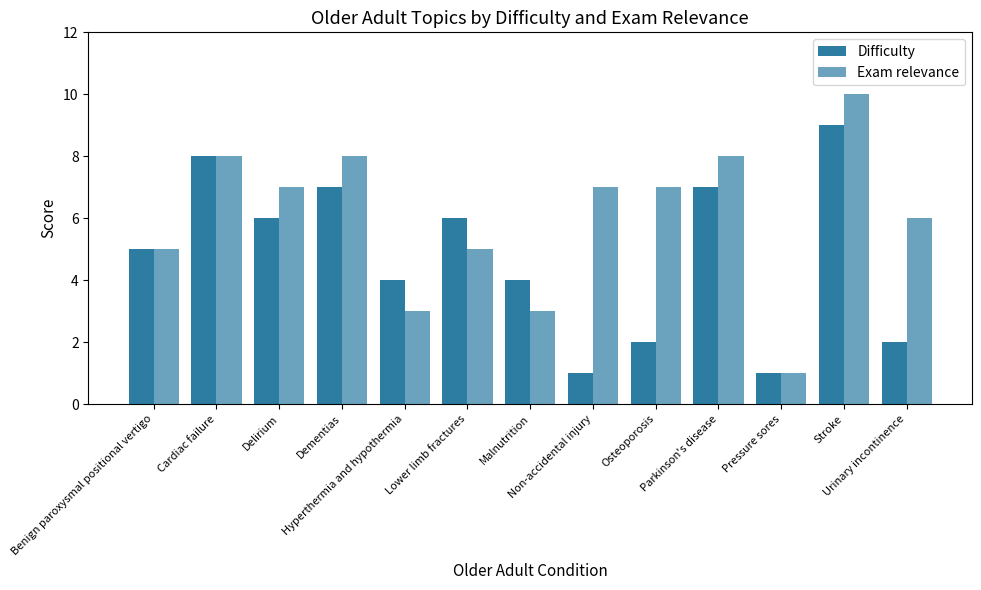

What is the sum of the Exam relevance values at Delirium and Cardiac failure?

15